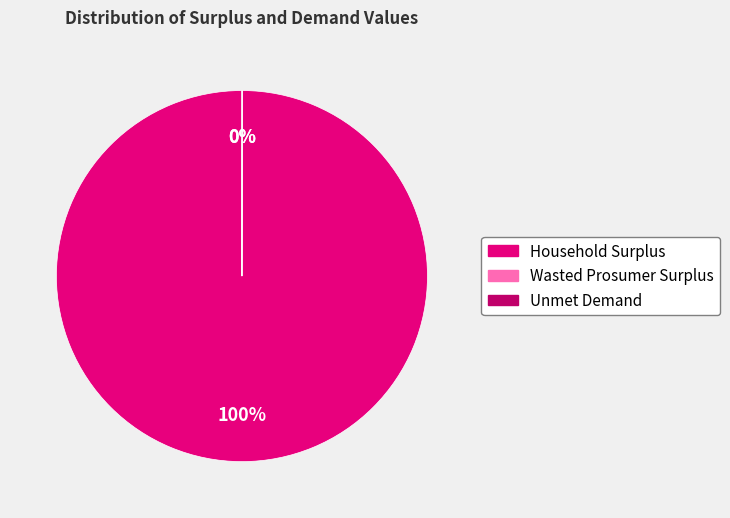

To the nearest percent, what percentage of the pie is Household Surplus?

100%